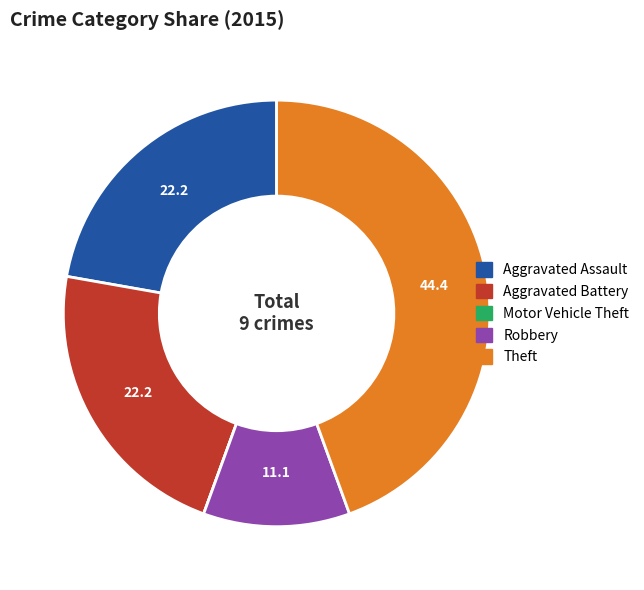

The Aggravated Assault slice represents 33% of the pie. True or false?

False